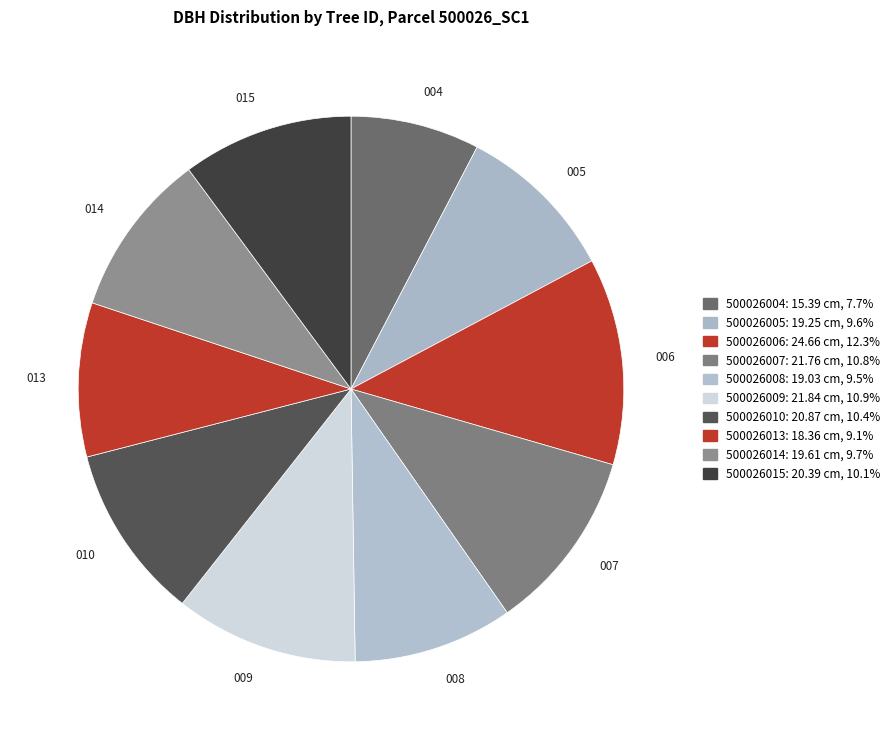

Which has a higher value, 500026013 or 500026008?

500026008